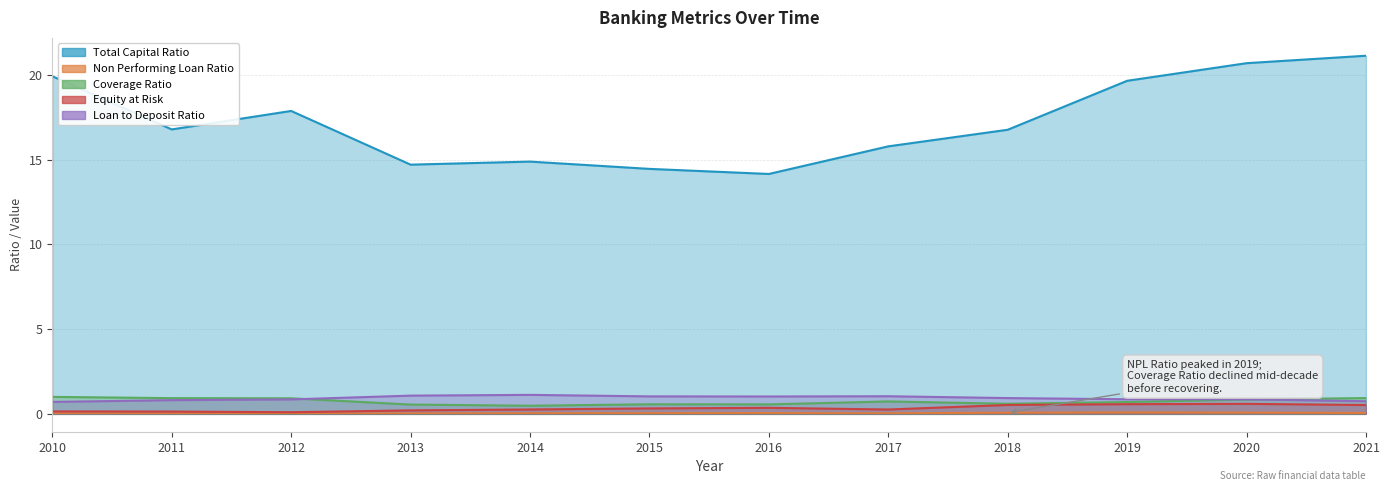

What is the value of the Non Performing Loan Ratio point at the 9th from the left?

0.1